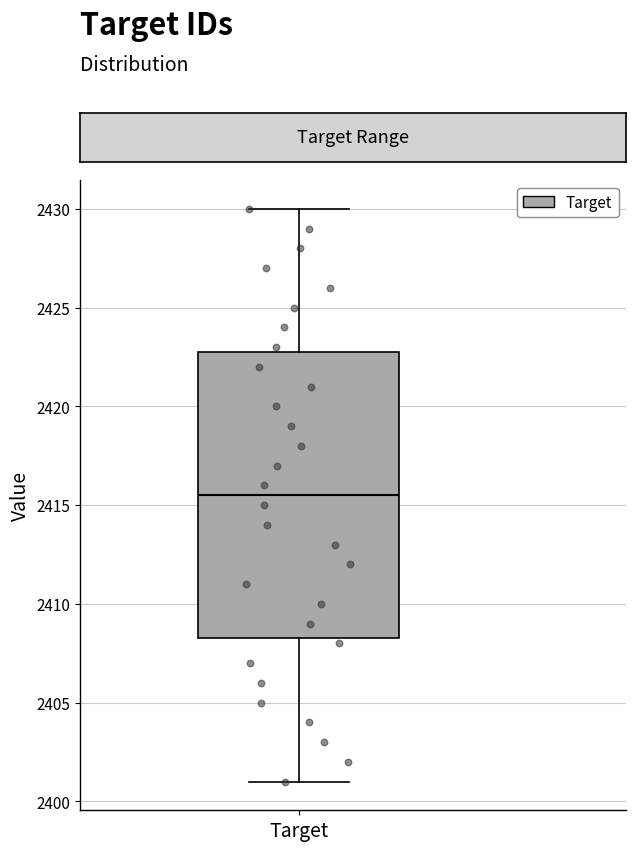

Transcribe this box plot: give where the median line is, the range the box spans, and where the two whiskers end, as read against the y-axis. The values are not printed on the chart, so give them approximately, as read against the axis.

median 2415.5, box 2408.5 to 2423.0, whiskers 2401.0 to 2430.0